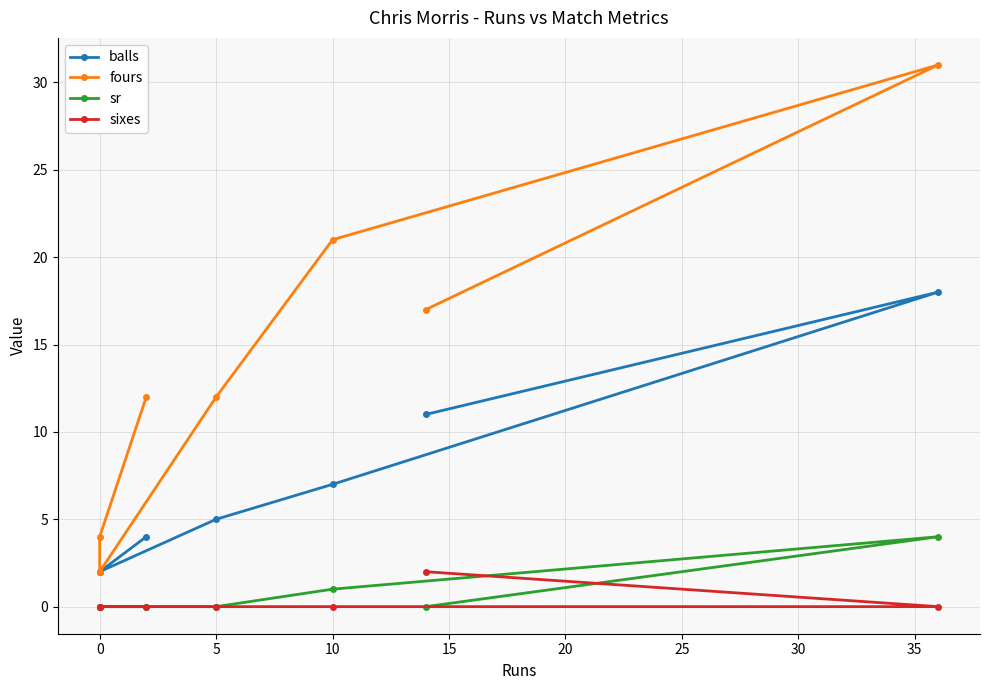

Reading left to right, transcribe all the data shown in this chart.

balls: 4	2	2	5	7	18	11
fours: 12	4	2	12	21	31	17
sr: 0	0	0	0	1	4	0
sixes: 0	0	0	0	0	0	2